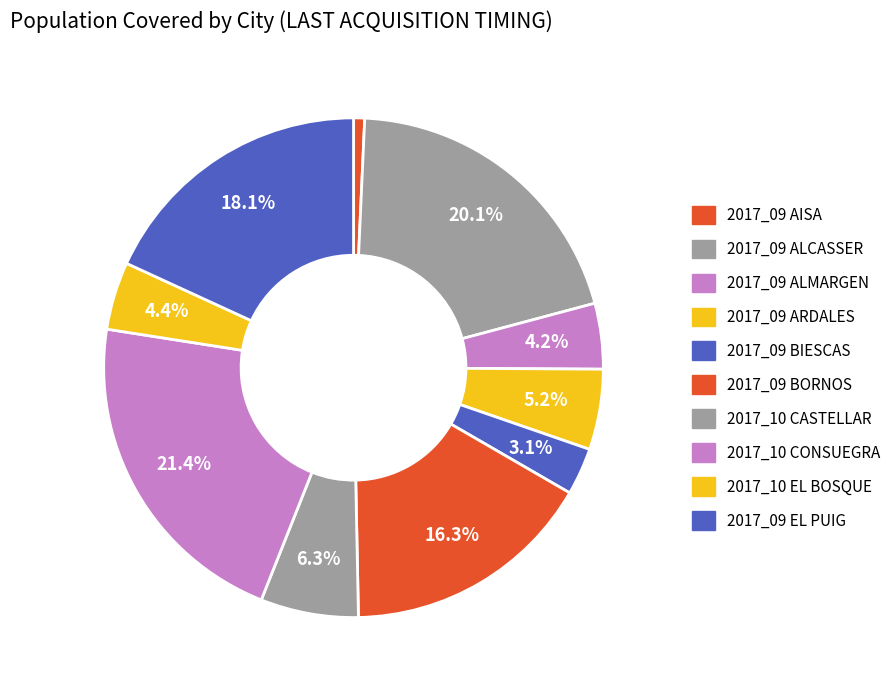

How many slices are in this pie chart?

10